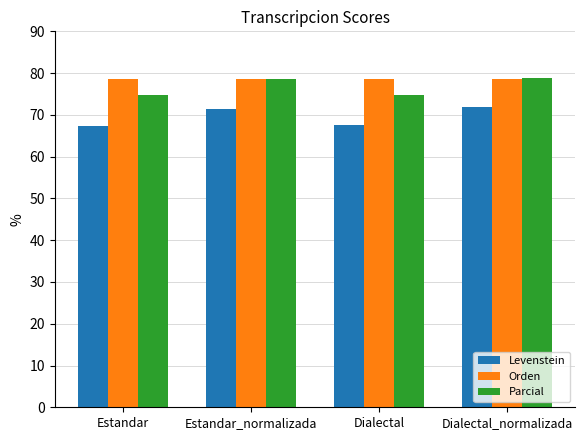

What is the lowest value of the Orden series?

78.5